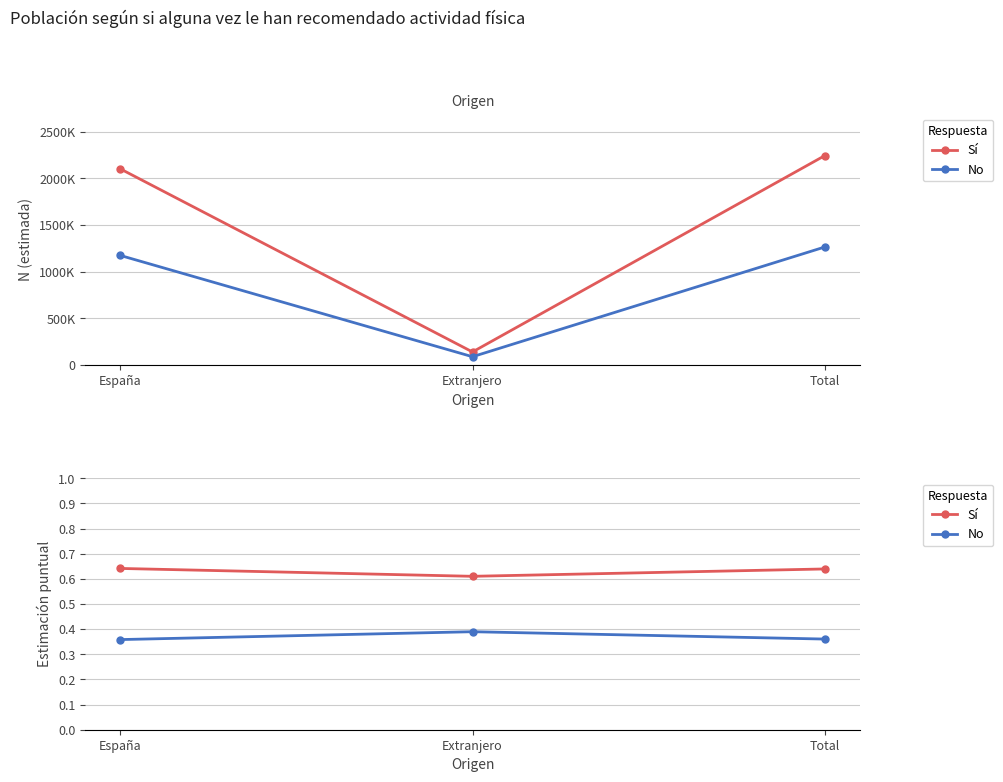

Which category has the highest value in the Sí series?

España